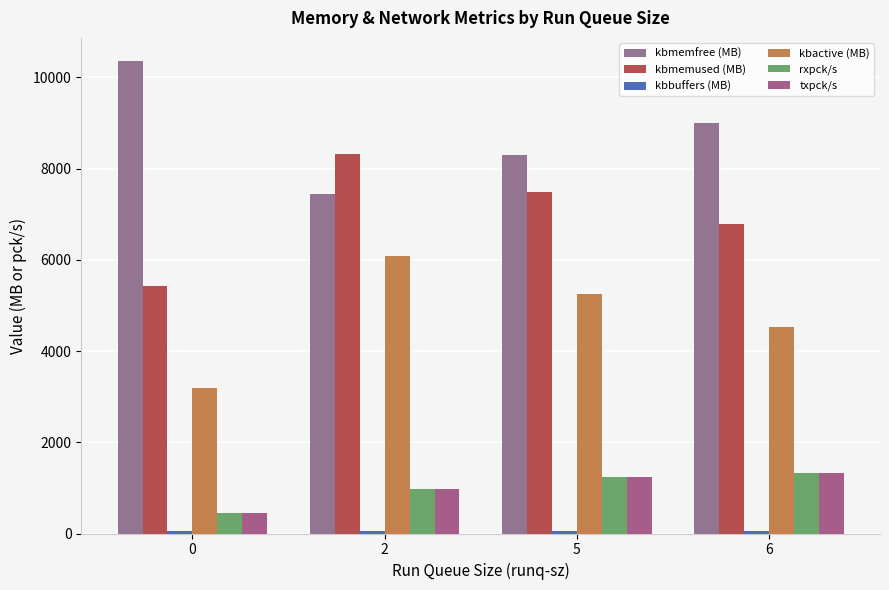

How many data points in kbactive (MB) are less than 5251?

2